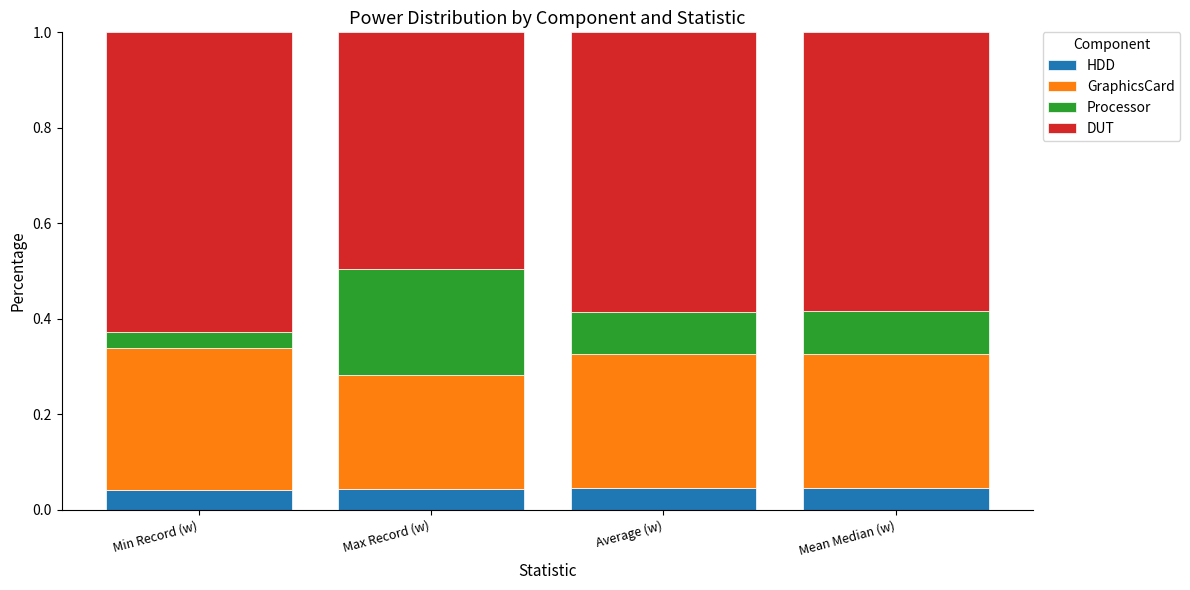

At which label is HDD closest to 0?

Min Record (w)